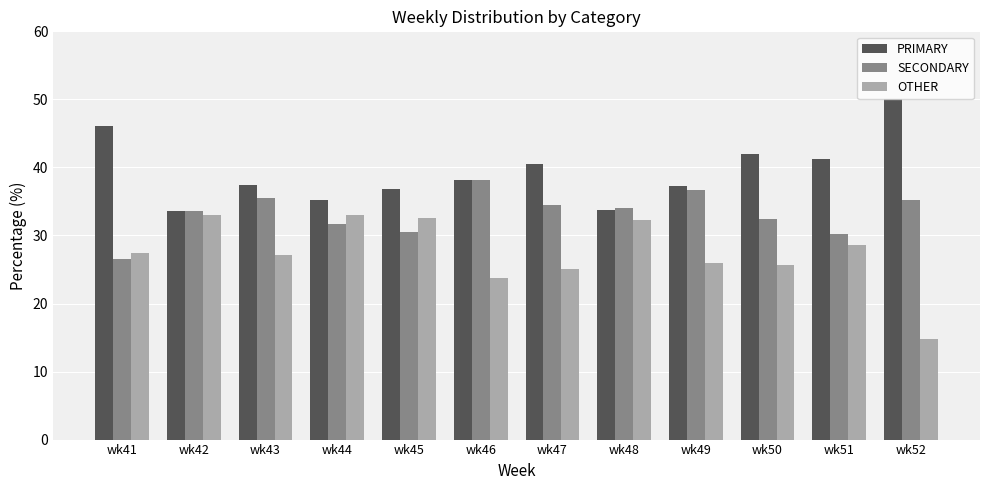

Which category has the highest value in the SECONDARY series?

wk46